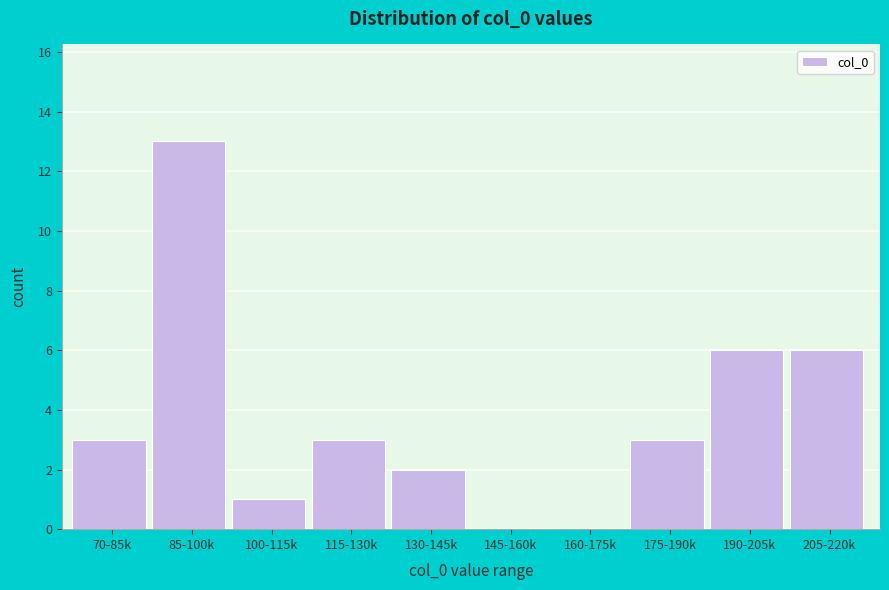

Reading right to left, extract all data points from this chart.

205-220k=6	190-205k=6	175-190k=3	160-175k=0	145-160k=0	130-145k=2	115-130k=3	100-115k=1	85-100k=13	70-85k=3